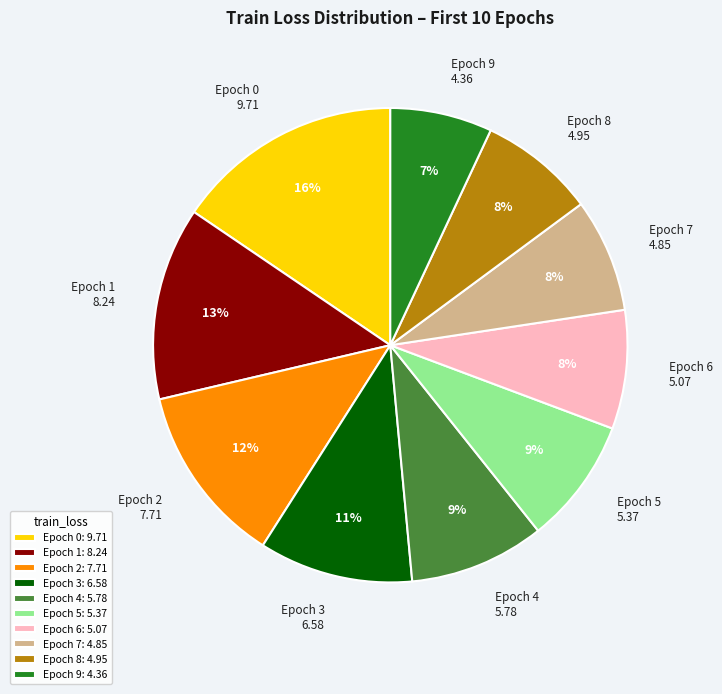

Does any single category account for the majority?

No